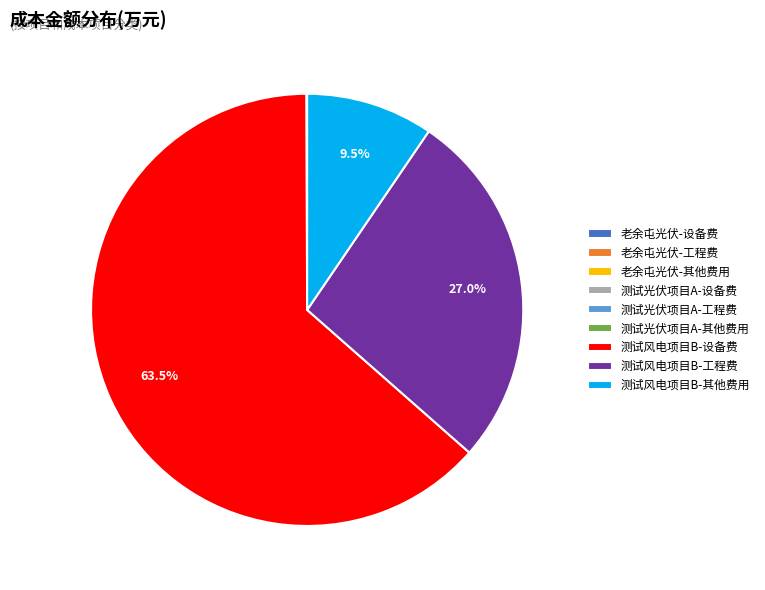

What is the majority slice?

测试风电项目B-设备费